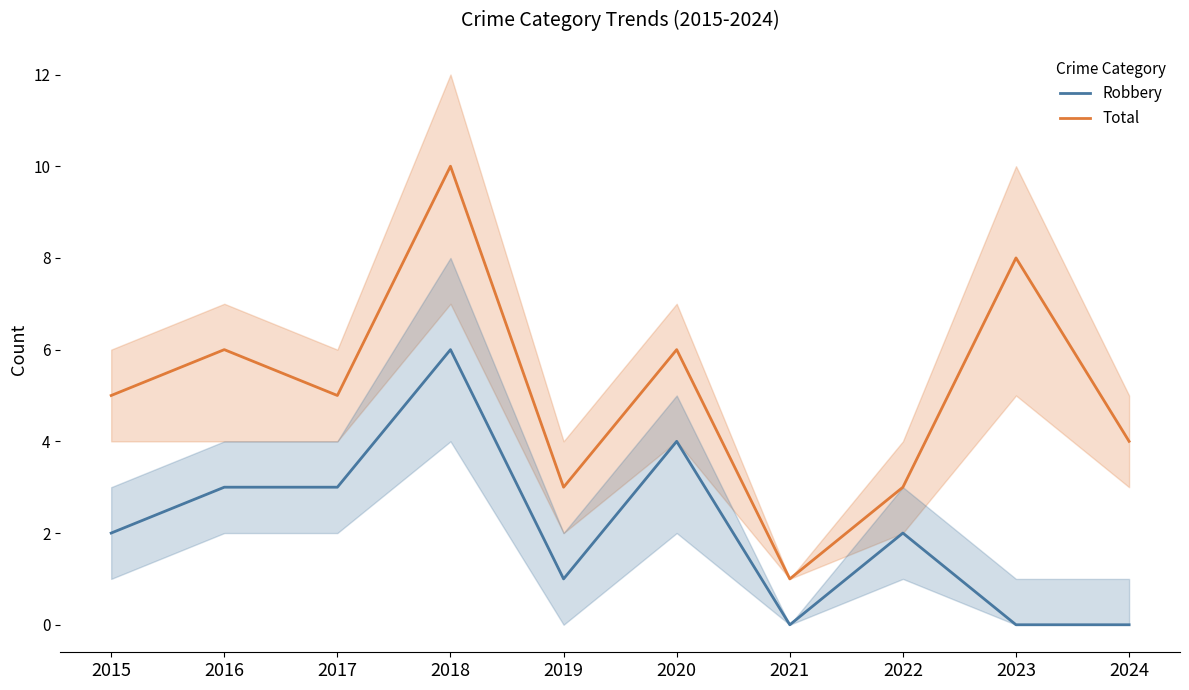

What is the sum of the Robbery values at 2015 and 2021?

2